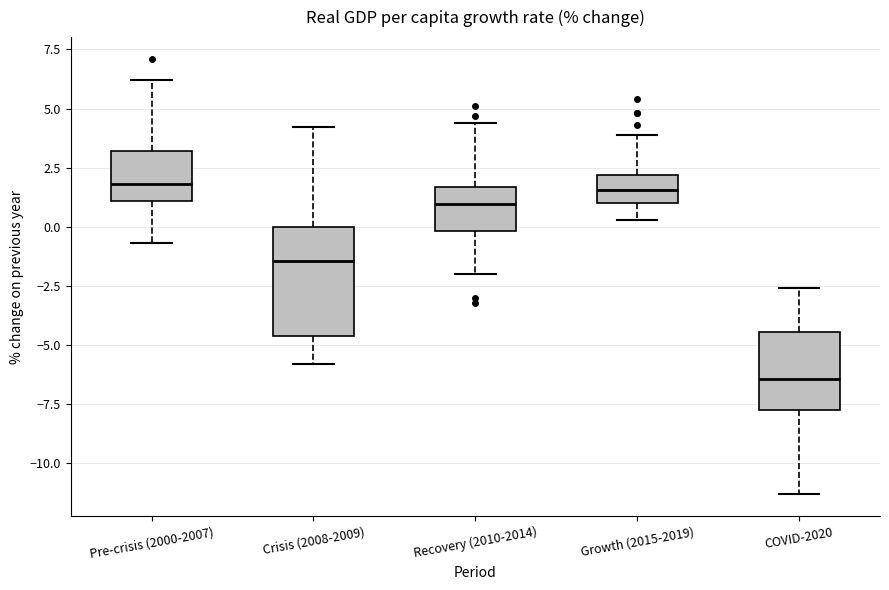

Comparing the boxes themselves (not the whiskers), which one is the tallest?

Crisis (2008-2009)